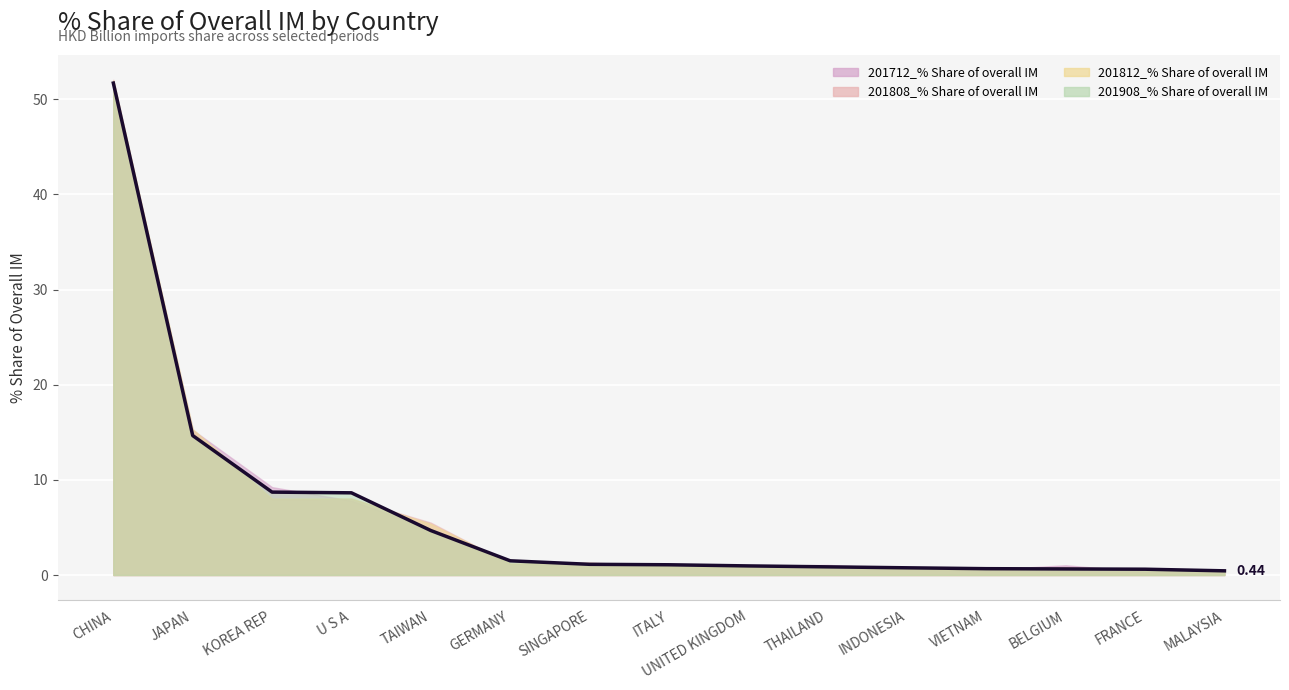

At which category is the sum across all series the highest?

CHINA